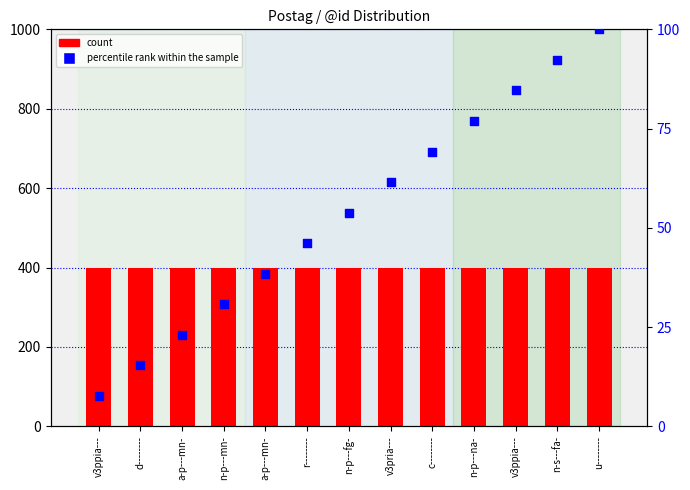

Which series has the largest total across all categories?

count